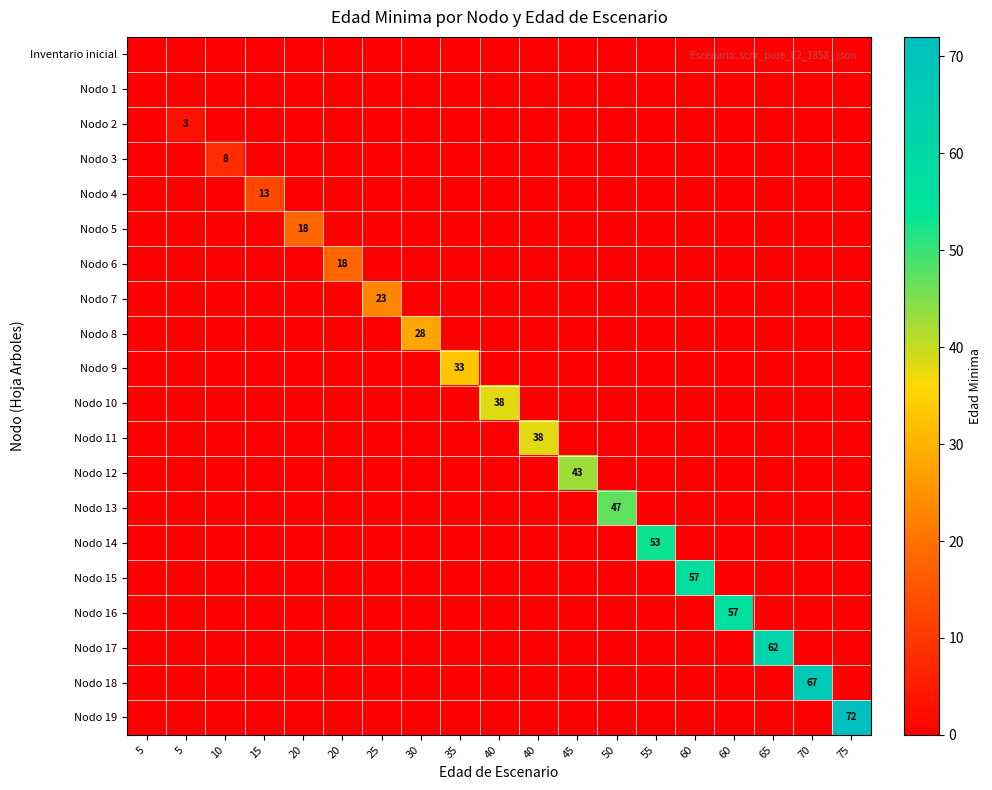

How many positive values does the Nodo 17 series have?

1